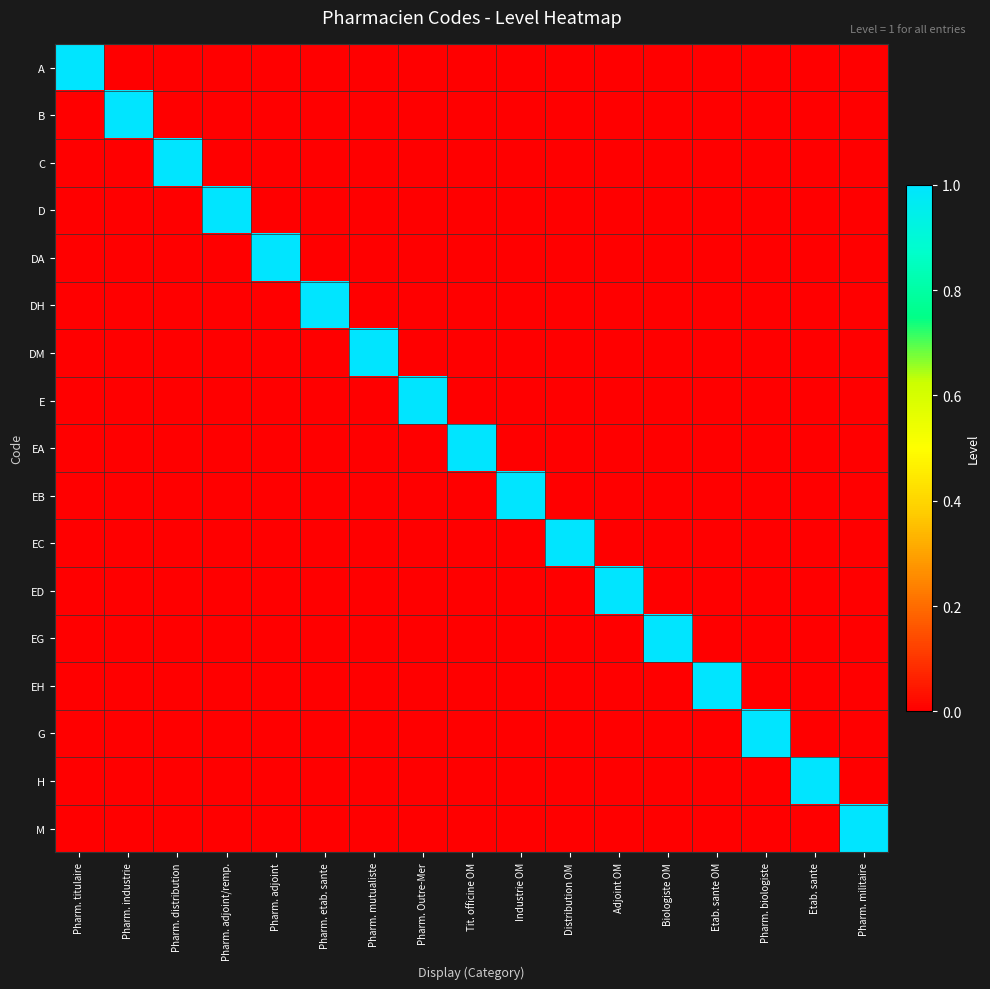

What is the spread (max minus min) of values at Pharm. titulaire?

1